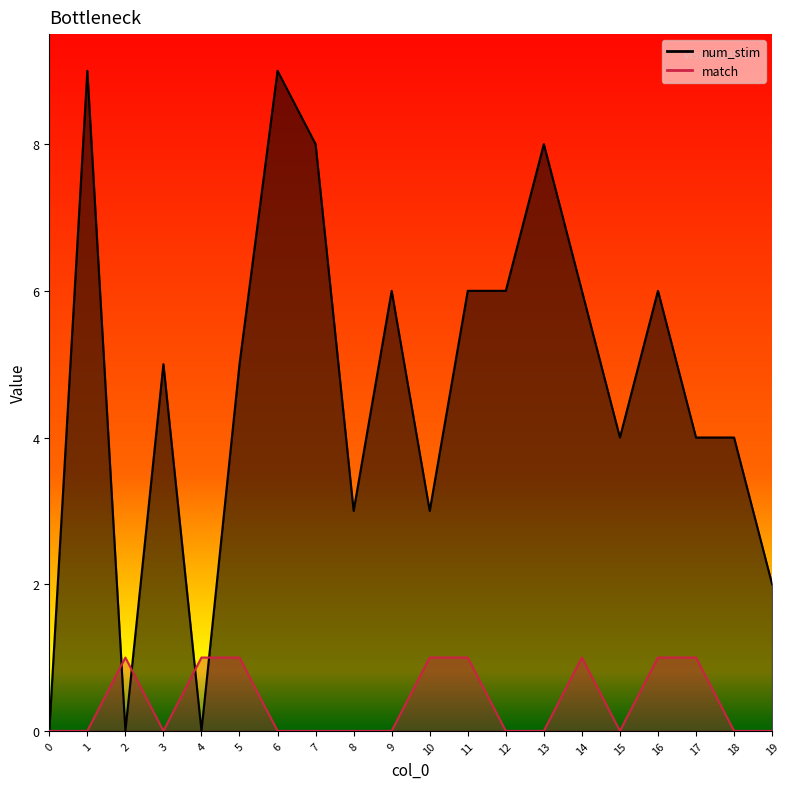

How many lines are shown in the chart?

2